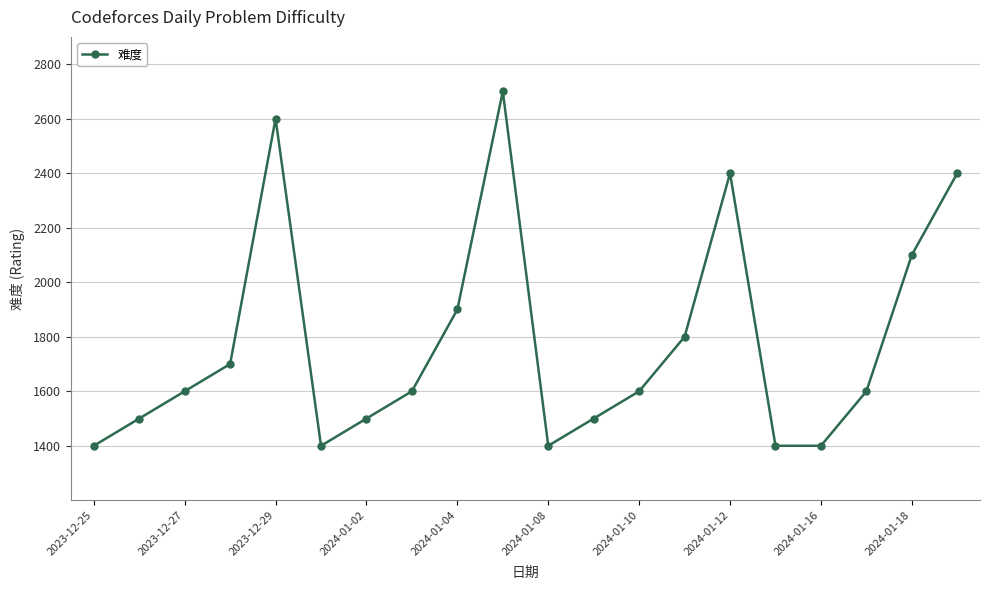

What is the value of the 17th point from the left?

1400